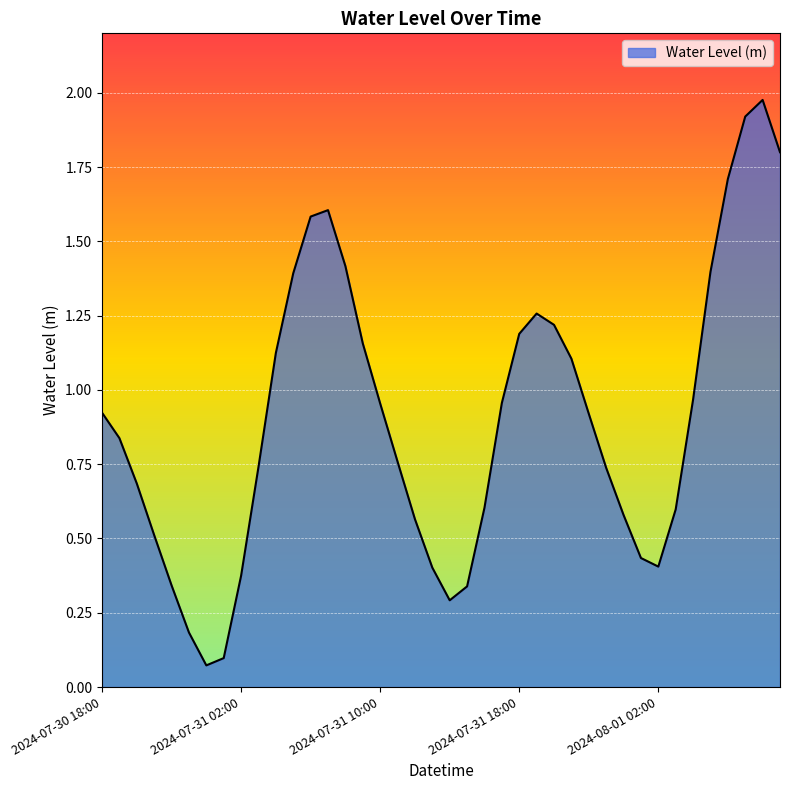

What is the difference between the maximum and minimum values?

1.9